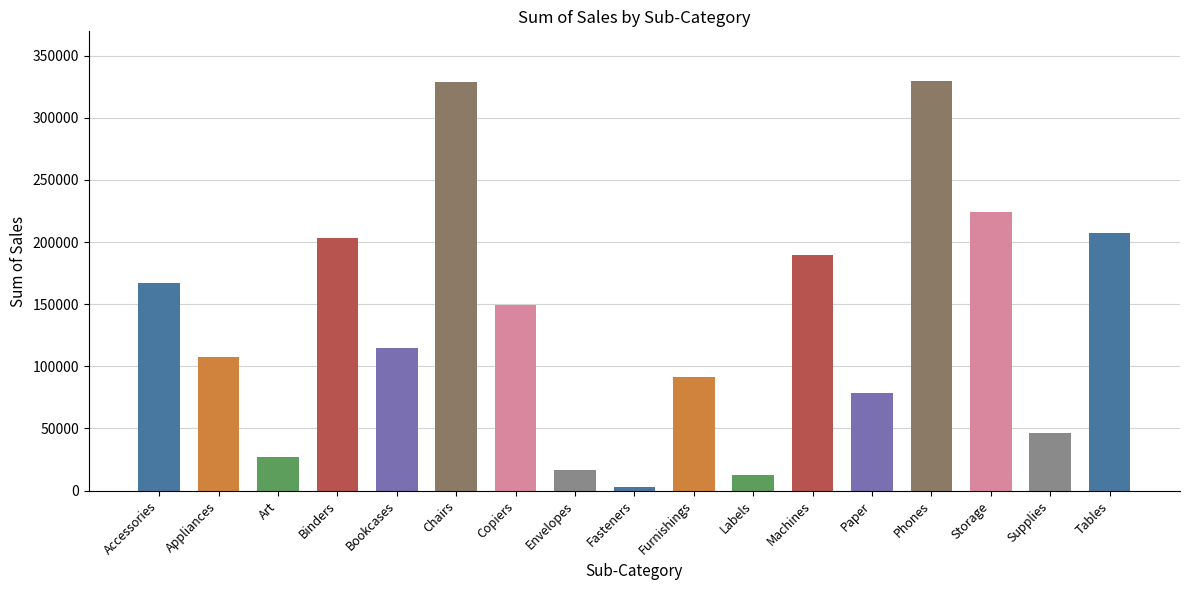

What position from the right is Chairs?

12